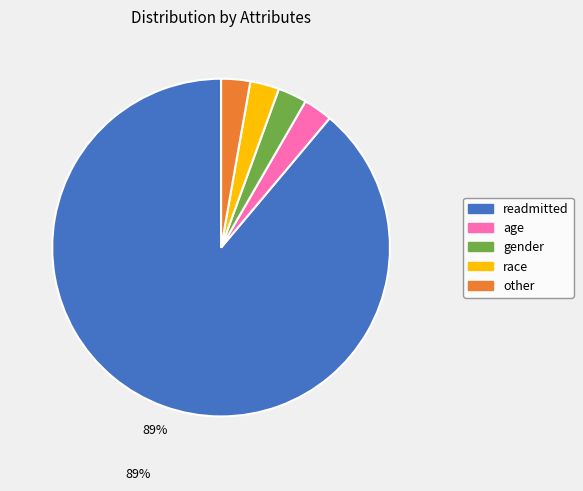

What is the majority slice?

readmitted